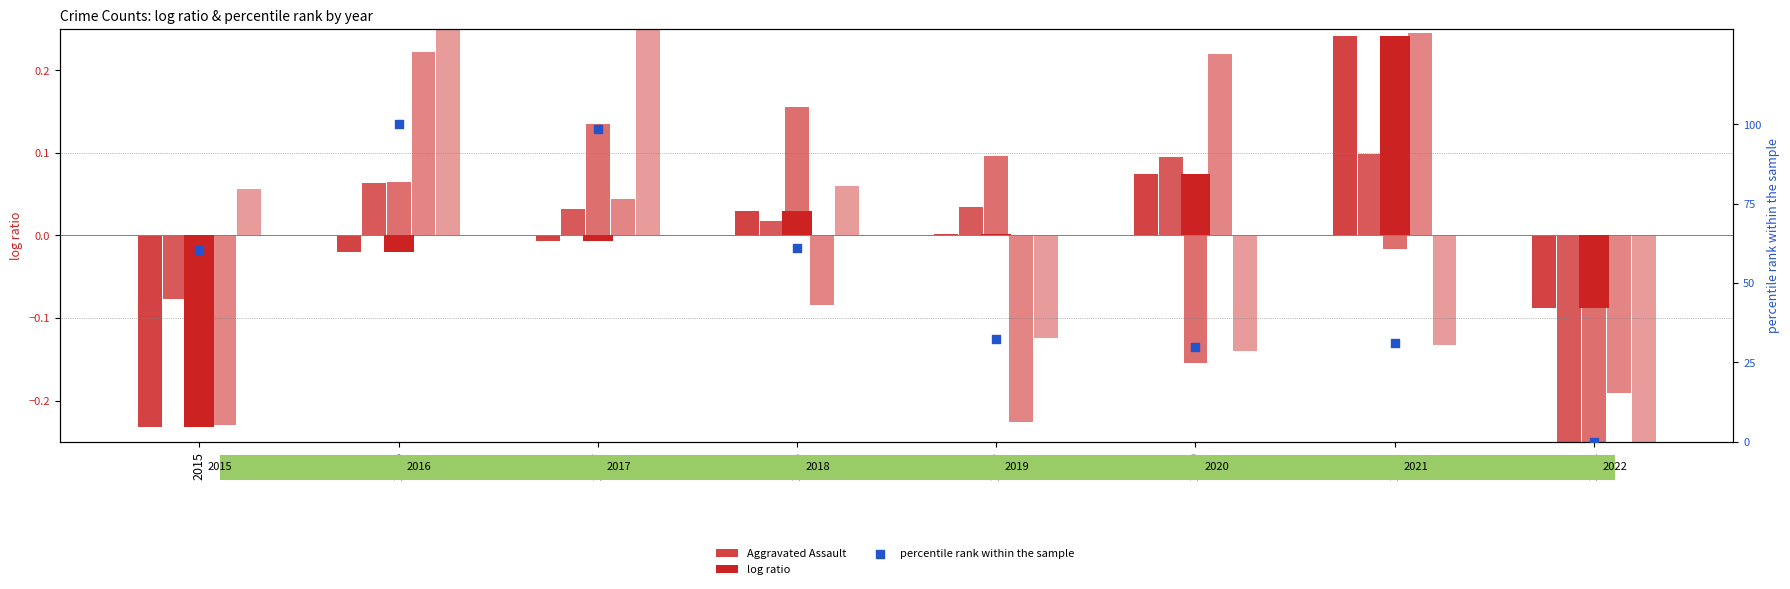

Which series has the largest total across all categories?

percentile rank within the sample